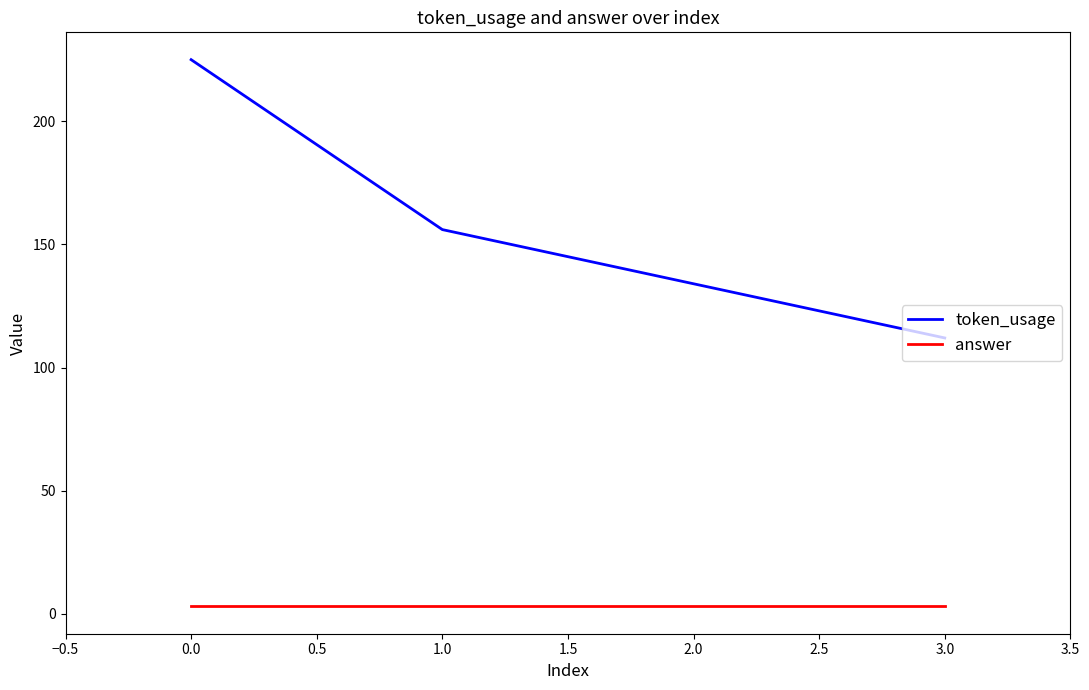

List the series in order of their overall mean, highest first.

token_usage, answer